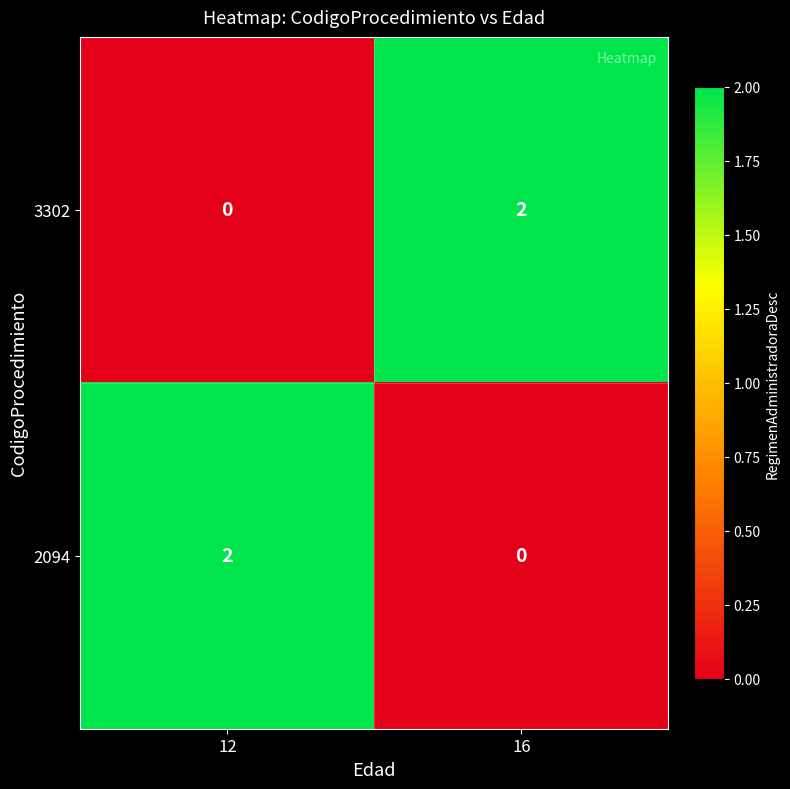

Rank the series at 16 from lowest to highest value.

2094, 3302